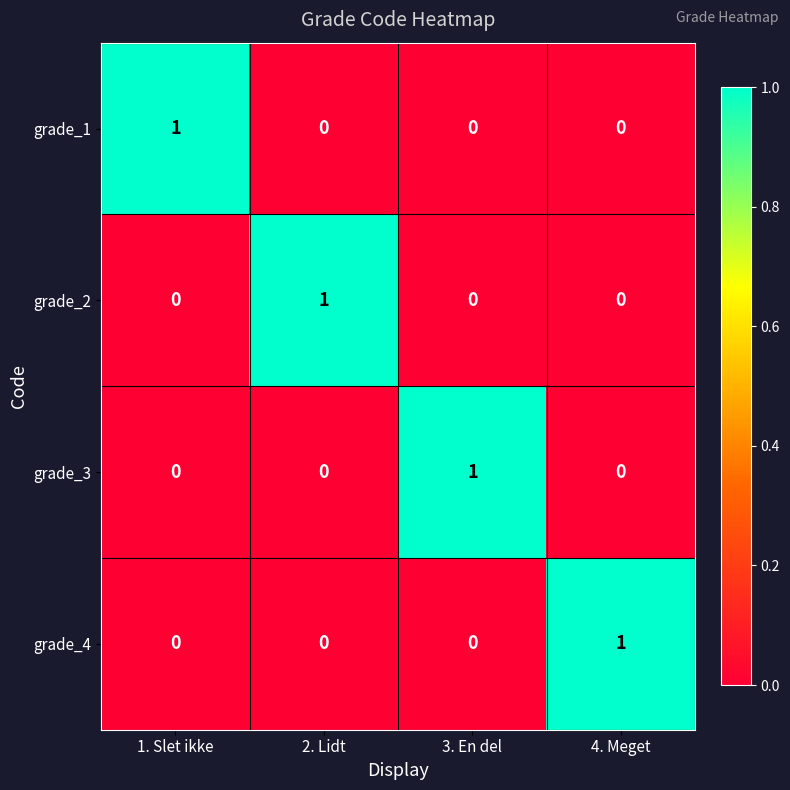

At how many categories does at least one series exceed 0?

4